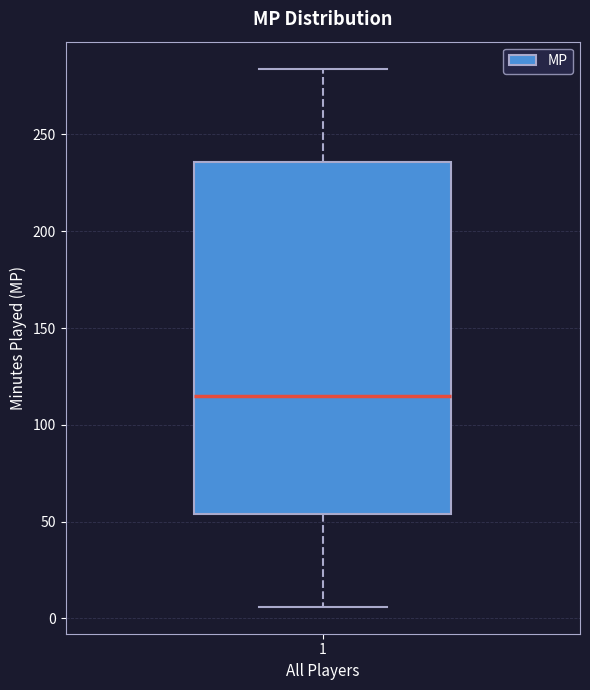

Transcribe this box plot: give where the median line is, the range the box spans, and where the two whiskers end, as read against the y-axis. The values are not printed on the chart, so give them approximately, as read against the axis.

median 115, box 55 to 235, whiskers 5 to 285